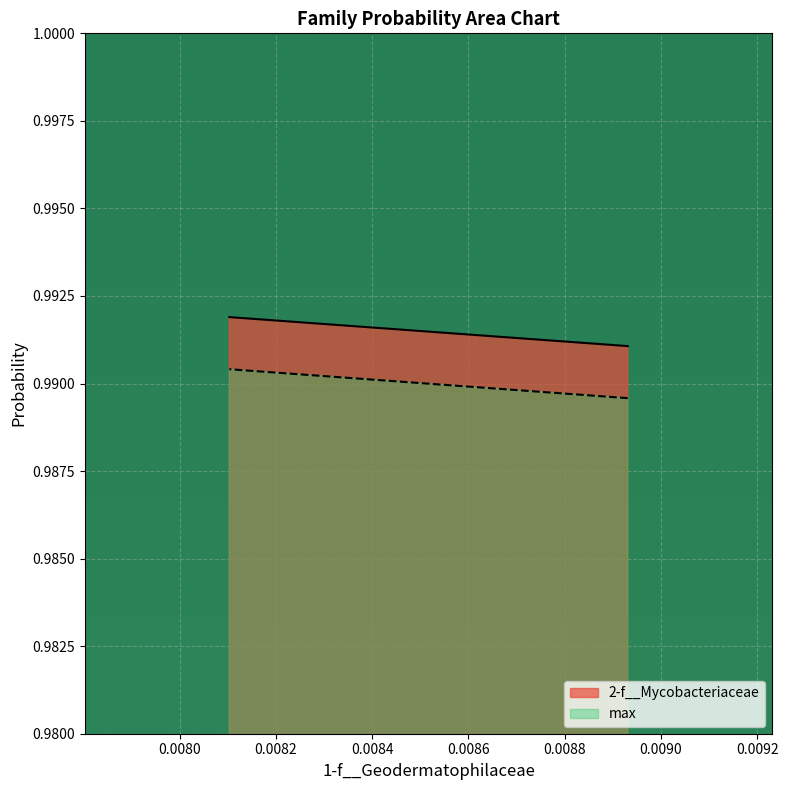

Between 0.008931044075365158 and 0.008103101722961359, which series saw the biggest shift?

2-f__Mycobacteriaceae